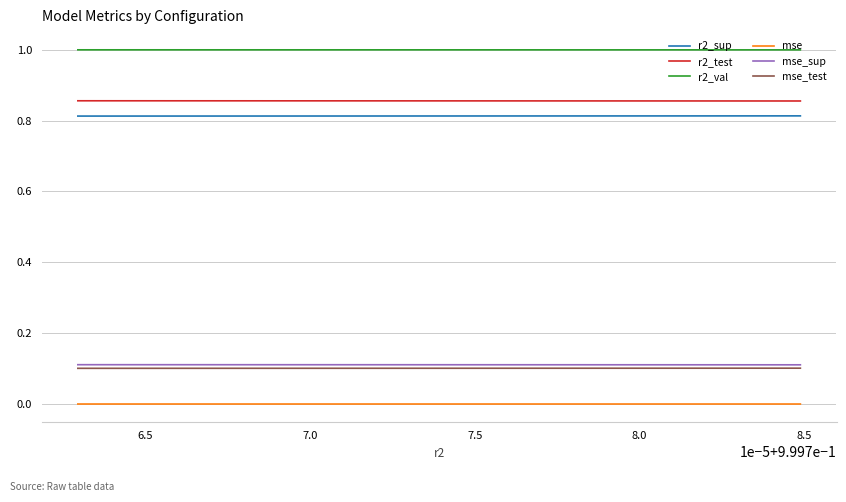

True or false: mse has more than 1 interior local peaks.

False